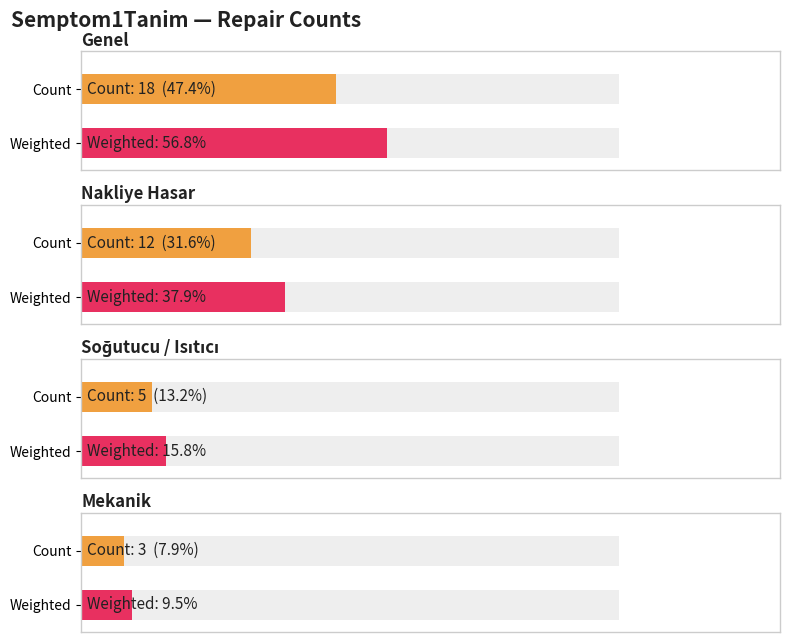

What is the greatest value displayed?

18